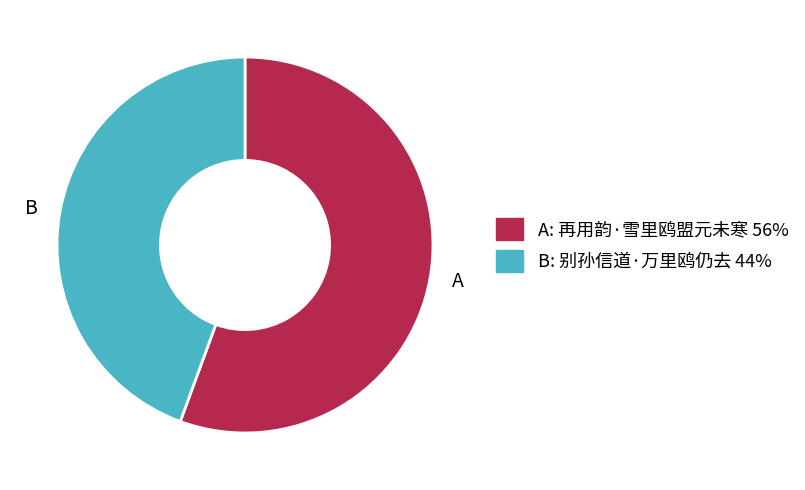

Which slice is the largest?

A